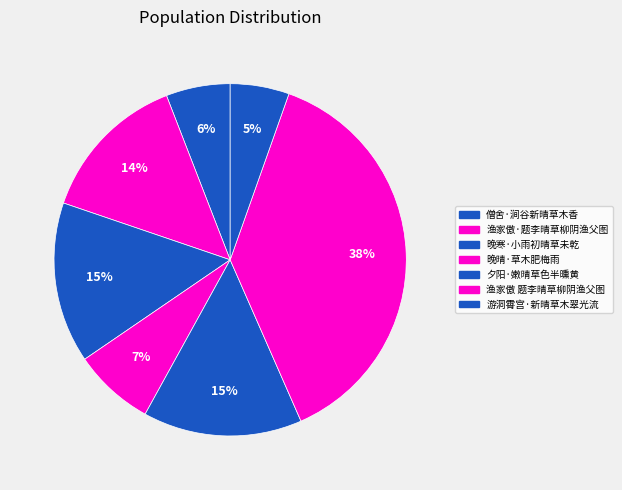

Count the number of slices in the pie.

7